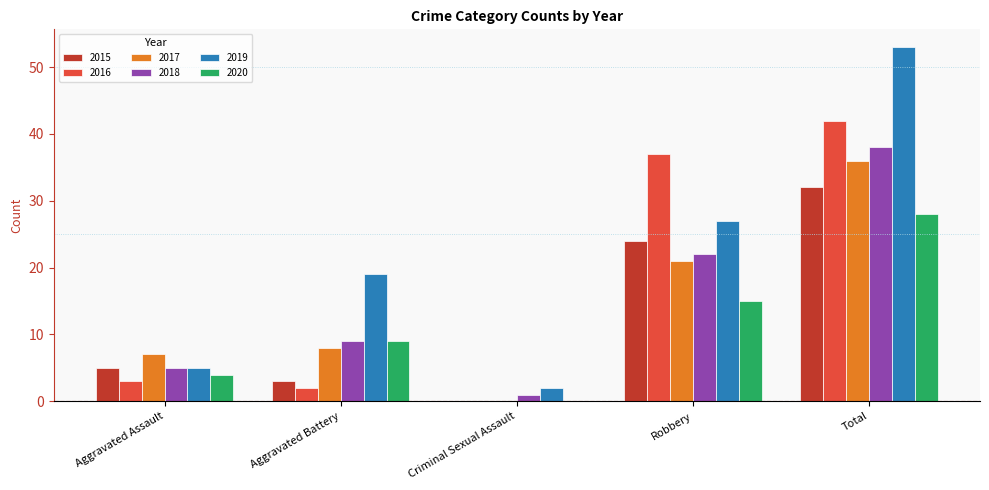

What value does the 2019 series have at Robbery?

27